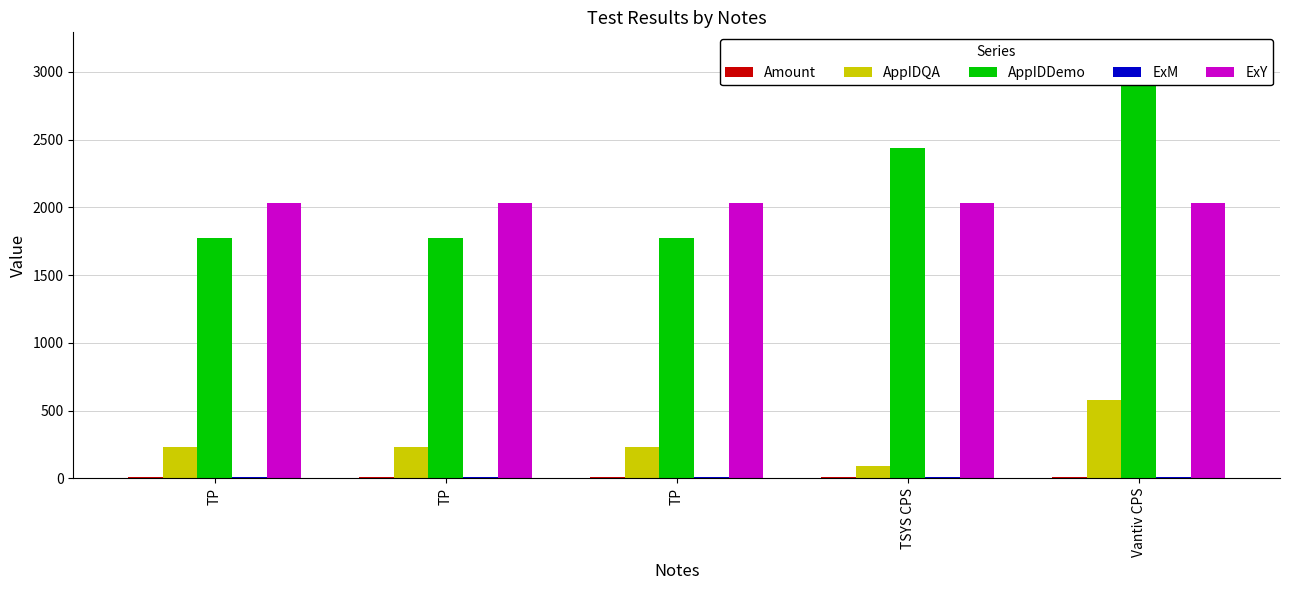

Reading left to right, what are all the values shown in this chart?

Amount: 10.5	10.5	10.5	10.5	10.5
AppIDQA: 234.0	234.0	234.0	87.0	581.0
AppIDDemo: 1773.0	1773.0	1773.0	2435.0	3136.0
ExM: 12.0	12.0	12.0	12.0	12.0
ExY: 2029.0	2029.0	2029.0	2029.0	2029.0